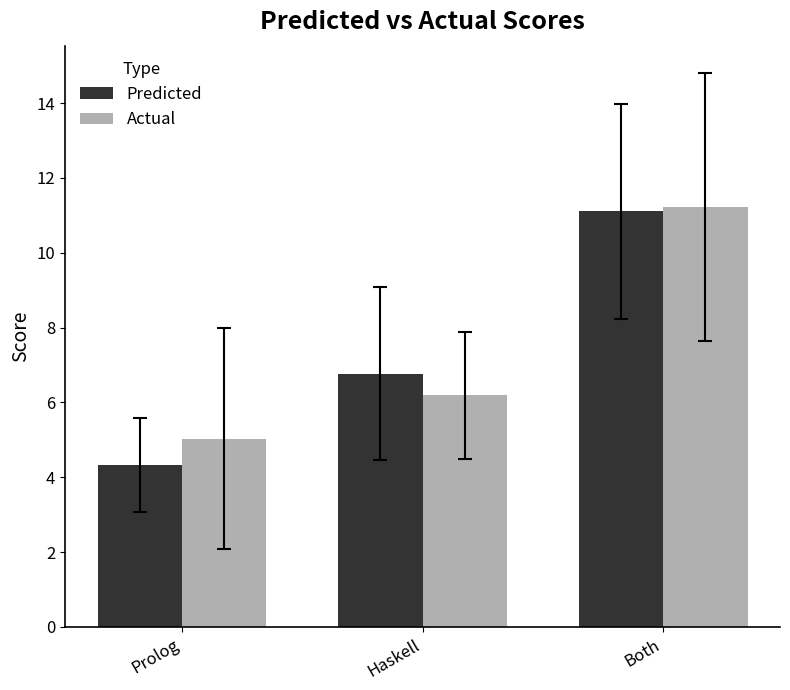

What are all the series names shown in the legend?

Predicted, Actual